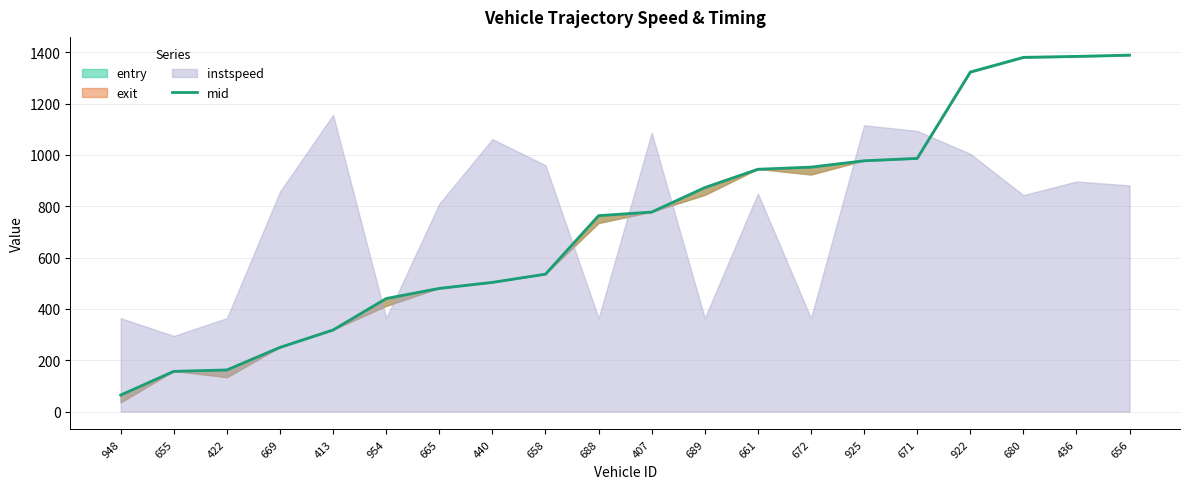

The chart shows a value of 986.6 at 671. True or false?

True